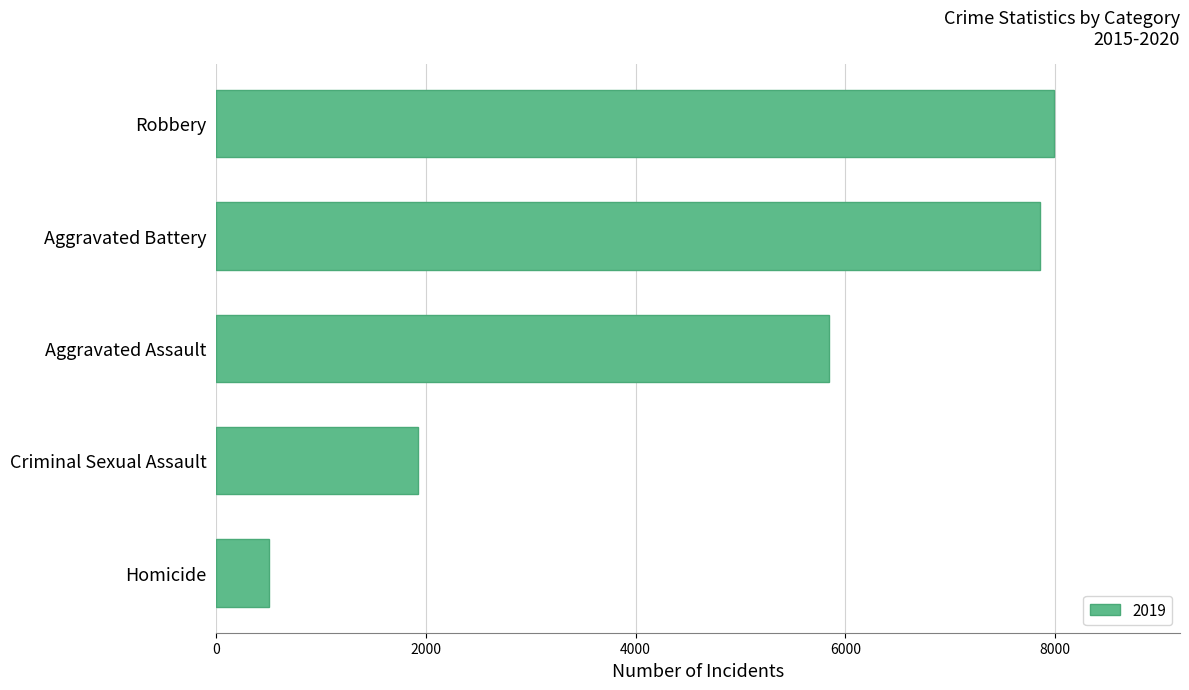

Is it true that the value at Aggravated Battery is 12292?

False